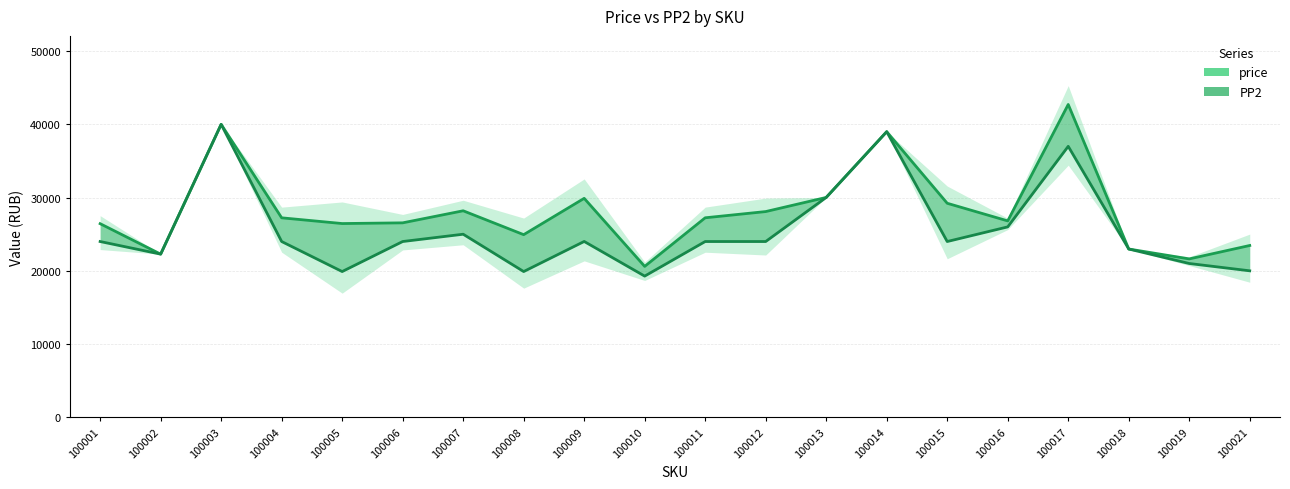

True or false: PP2 has more than 1 interior local peaks.

True